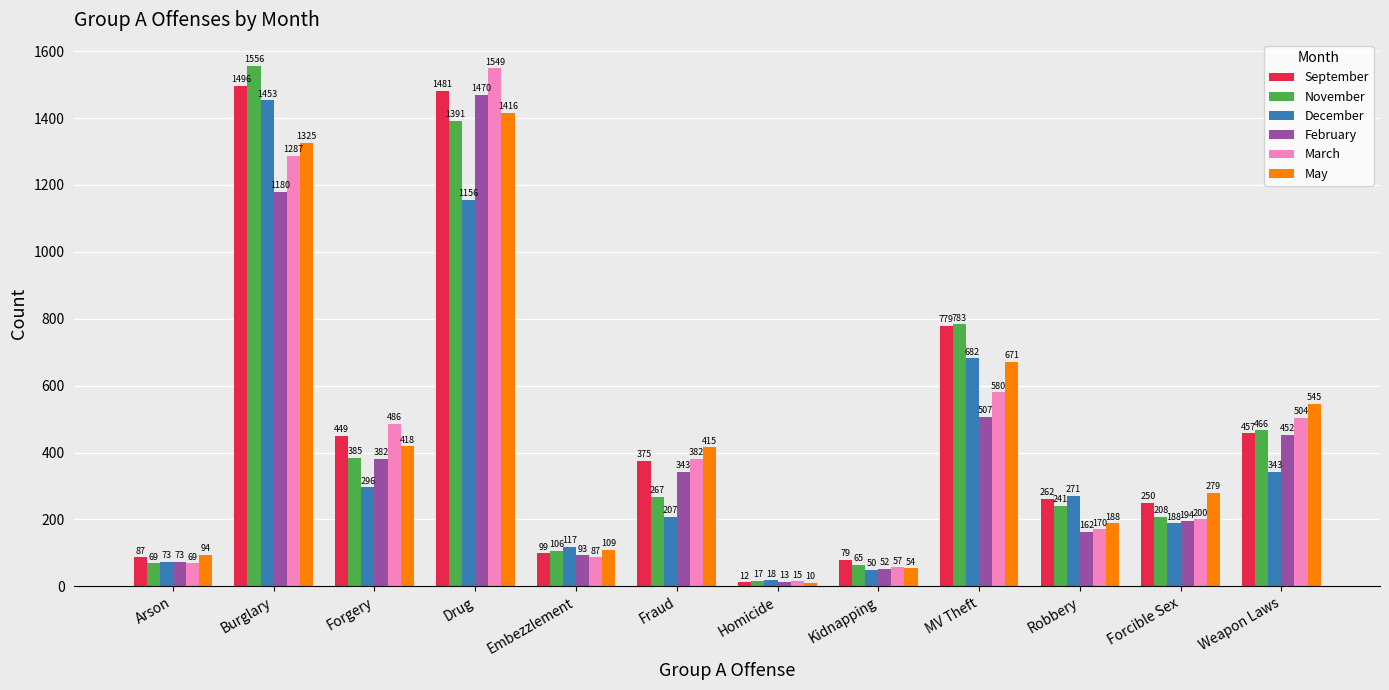

How many distinct data groups are displayed?

6